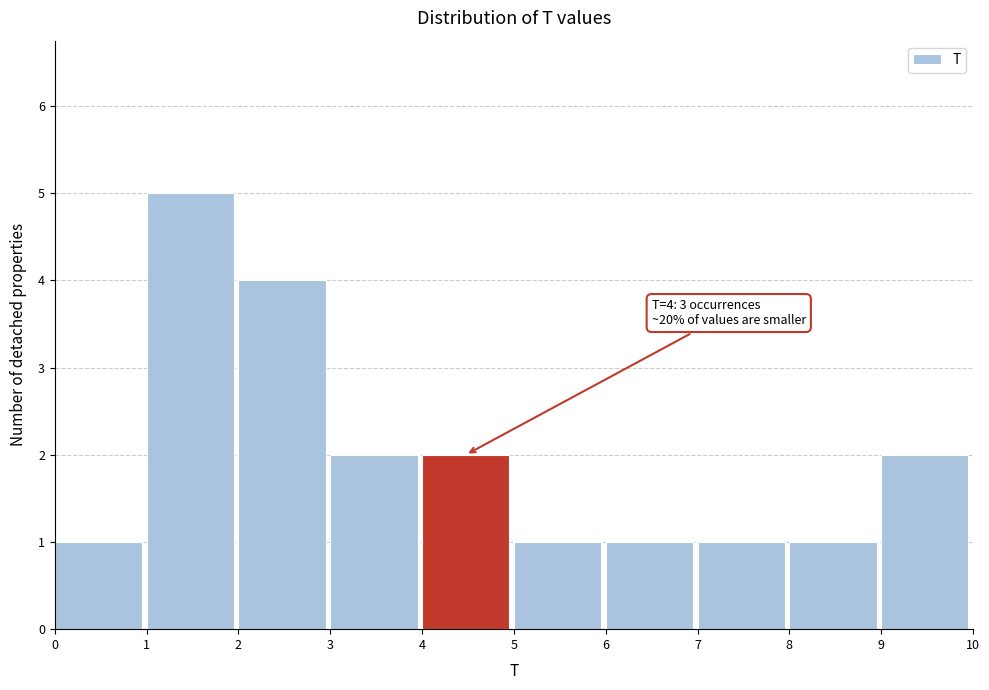

Which range on the x-axis has the tallest bar?

1 to 2